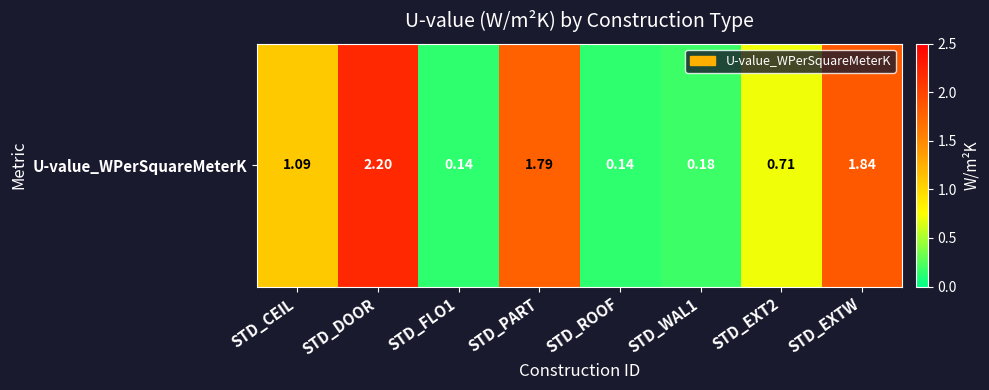

List the labels in order of value, largest first.

STD_DOOR, STD_EXTW, STD_PART, STD_CEIL, STD_EXT2, STD_WAL1, STD_FLO1, STD_ROOF